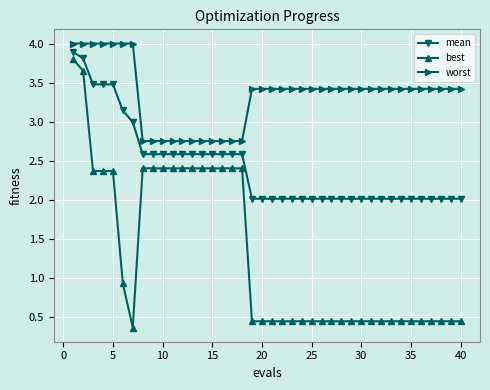

What is the difference between the maximum and minimum values in the best series?

3.4